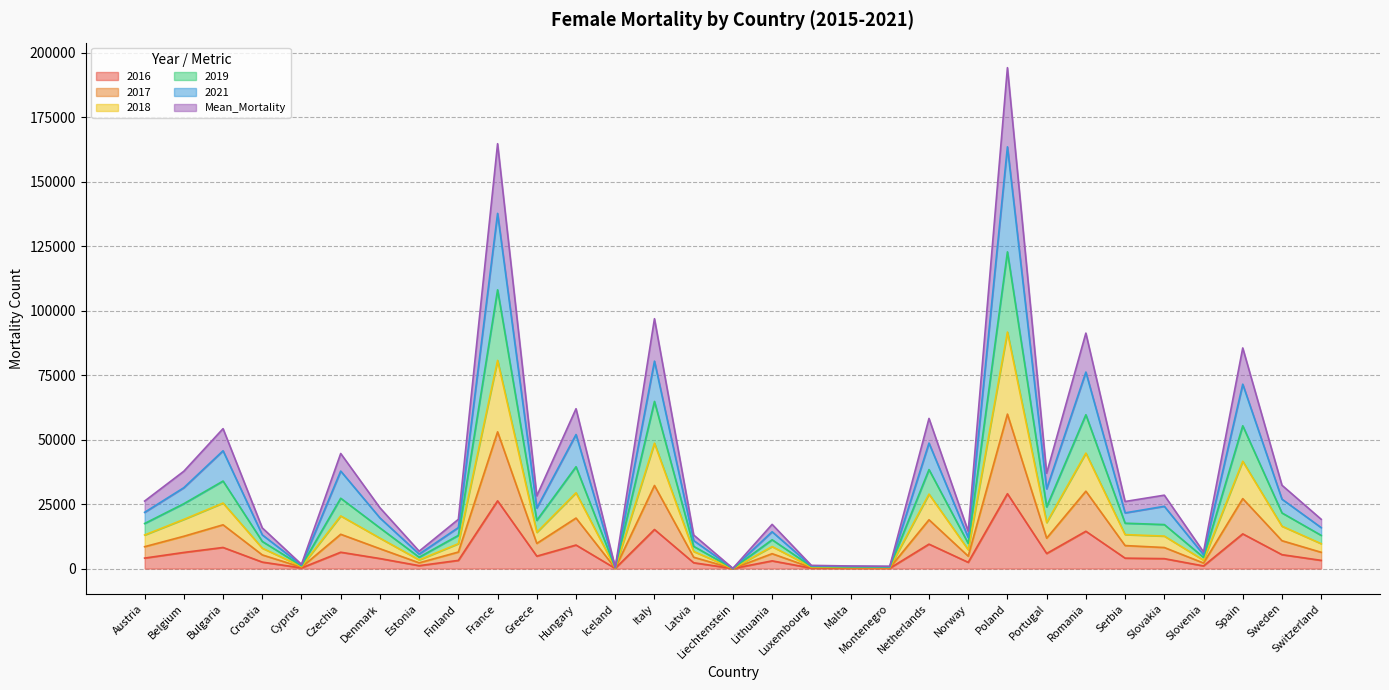

What is the total value across all series at Sweden?

32325.8